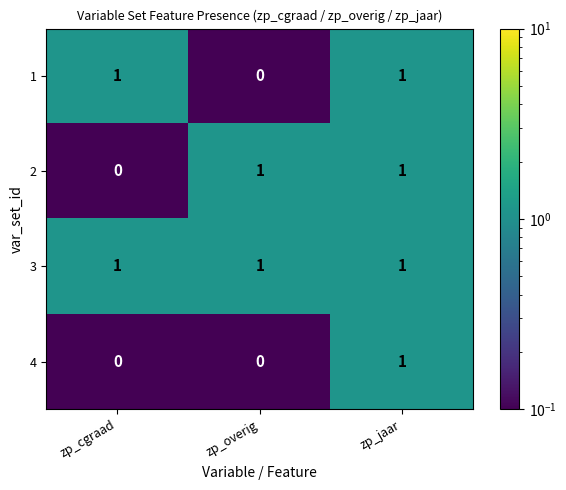

Which category has the lowest value in the 2 series?

zp_cgraad